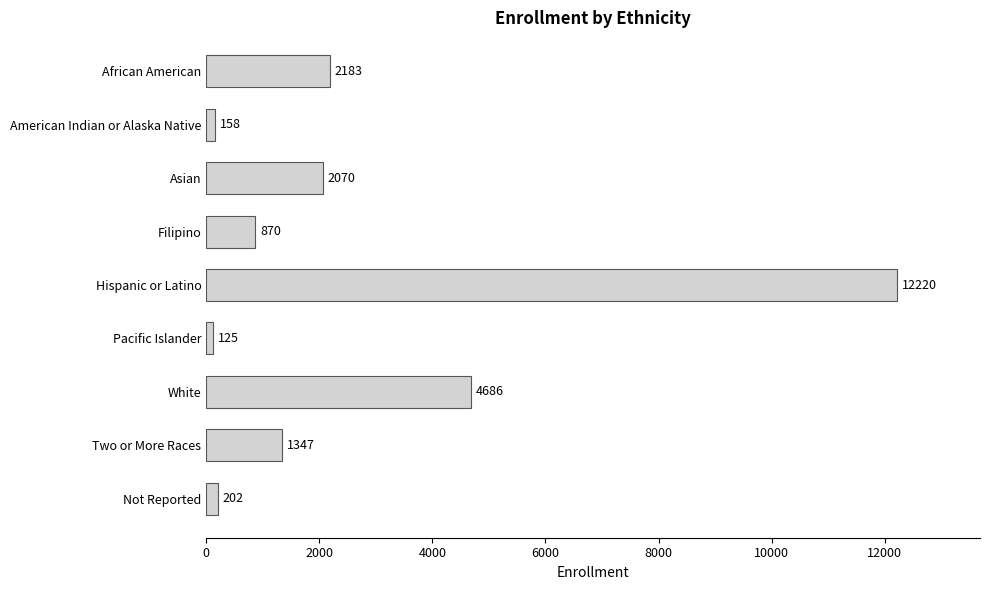

At which label is the value closest to 6172?

White